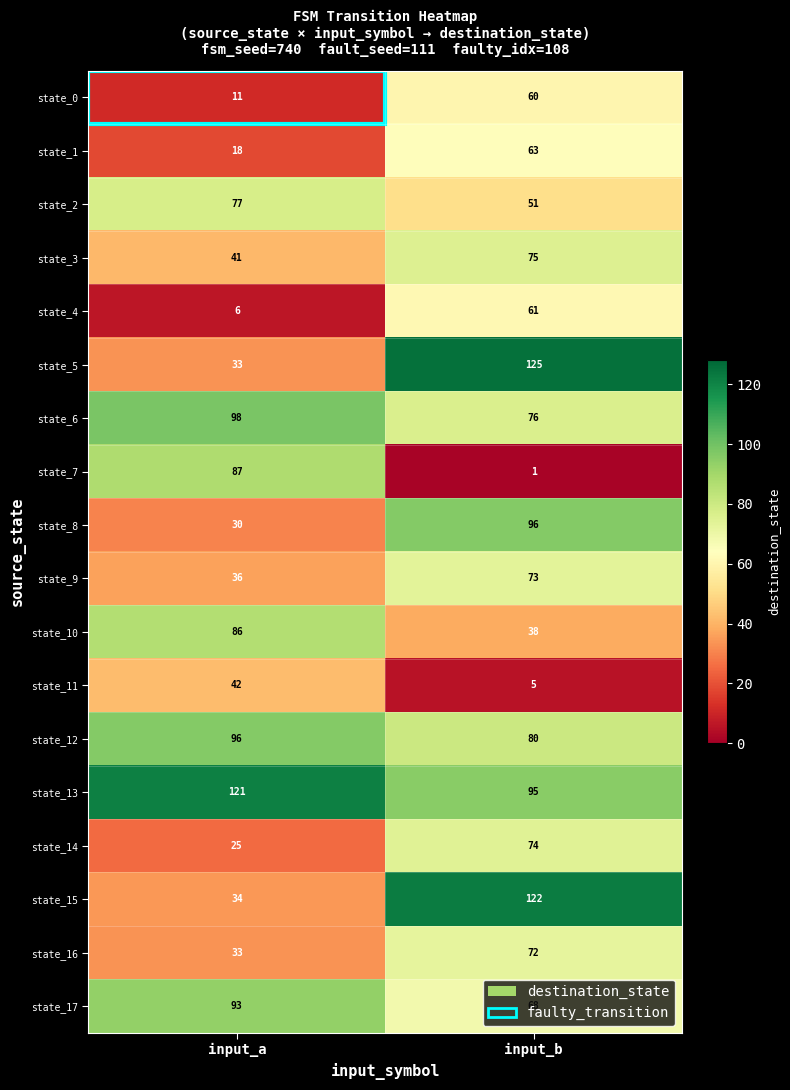

What is the difference between the maximum and minimum values in the state_17 series?

25